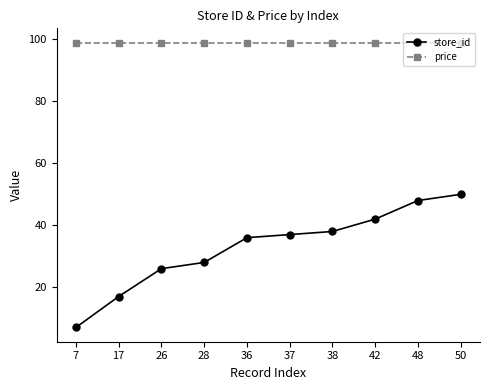

Reading left to right, extract all data points from this chart.

store_id: 7	17	26	28	36	37	38	42	48	50
price: 99	99	99	99	99	99	99	99	99	99